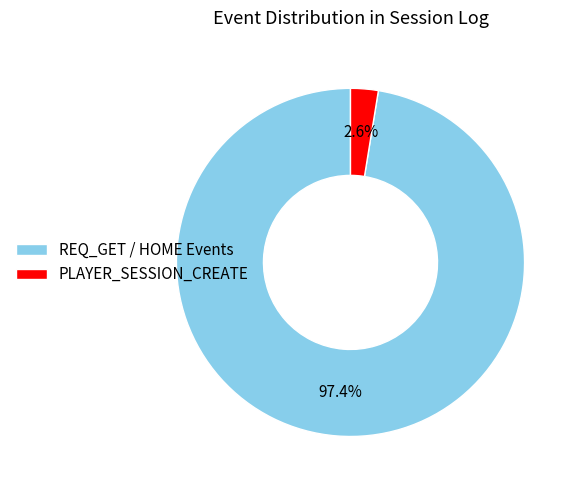

What is the smallest slice in the pie chart?

PLAYER_SESSION_CREATE